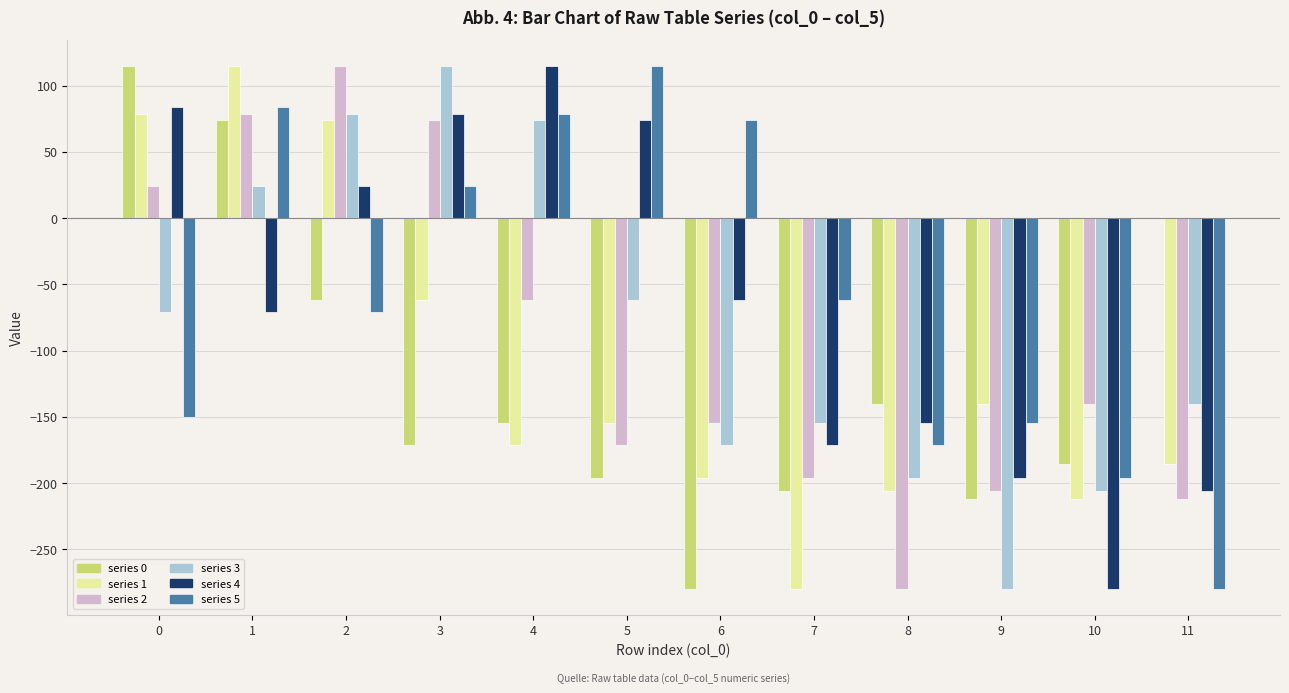

Reading left to right, extract all data points from this chart.

0: 114.7	74.0	-61.9	-170.9	-154.7	-196.5	-279.6	-205.9	-140.3	-212.0	-185.5	0.2
1: 79.0	114.7	74.0	-61.9	-170.9	-154.7	-196.5	-279.6	-205.9	-140.3	-212.0	-185.5
2: 24.4	79.0	114.7	74.0	-61.9	-170.9	-154.7	-196.5	-279.6	-205.9	-140.3	-212.0
3: -70.8	24.4	79.0	114.7	74.0	-61.9	-170.9	-154.7	-196.5	-279.6	-205.9	-140.3
4: 83.7	-70.8	24.4	79.0	114.7	74.0	-61.9	-170.9	-154.7	-196.5	-279.6	-205.9
5: -150.1	83.7	-70.8	24.4	79.0	114.7	74.0	-61.9	-170.9	-154.7	-196.5	-279.6